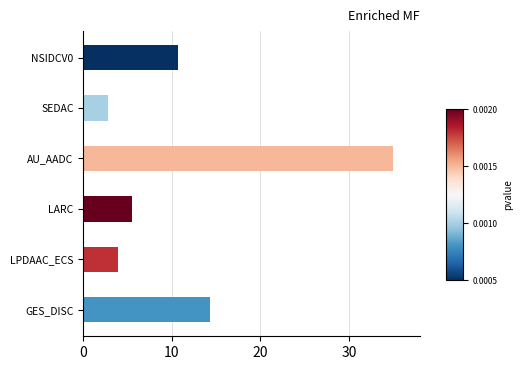

What is the label of the 4th bar from the bottom?

AU_AADC